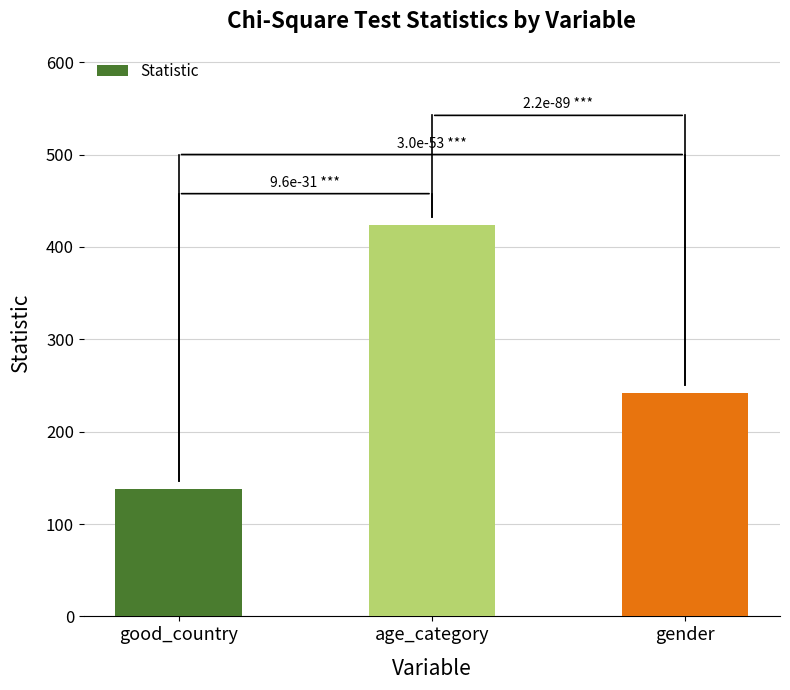

What is the change in value from good_country to gender?

+103.7